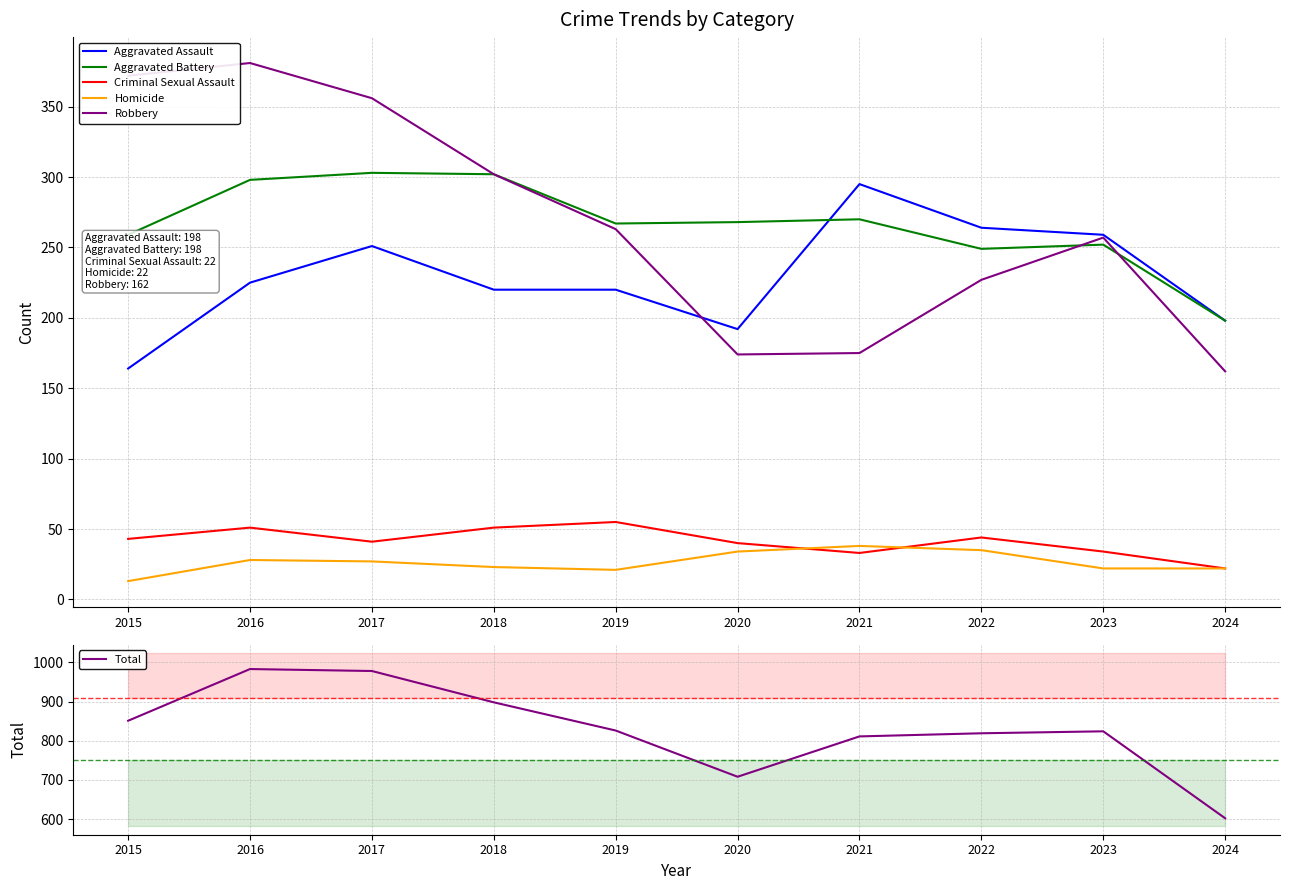

How many interior local valleys does the Aggravated Assault series have?

1